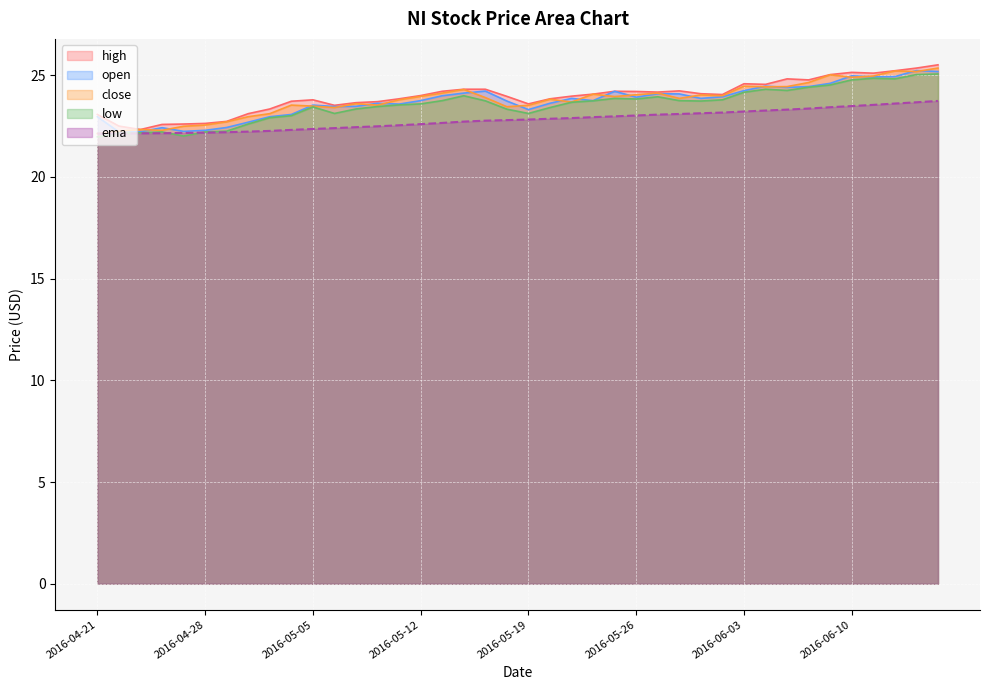

True or false: close and open intersect in this chart.

True